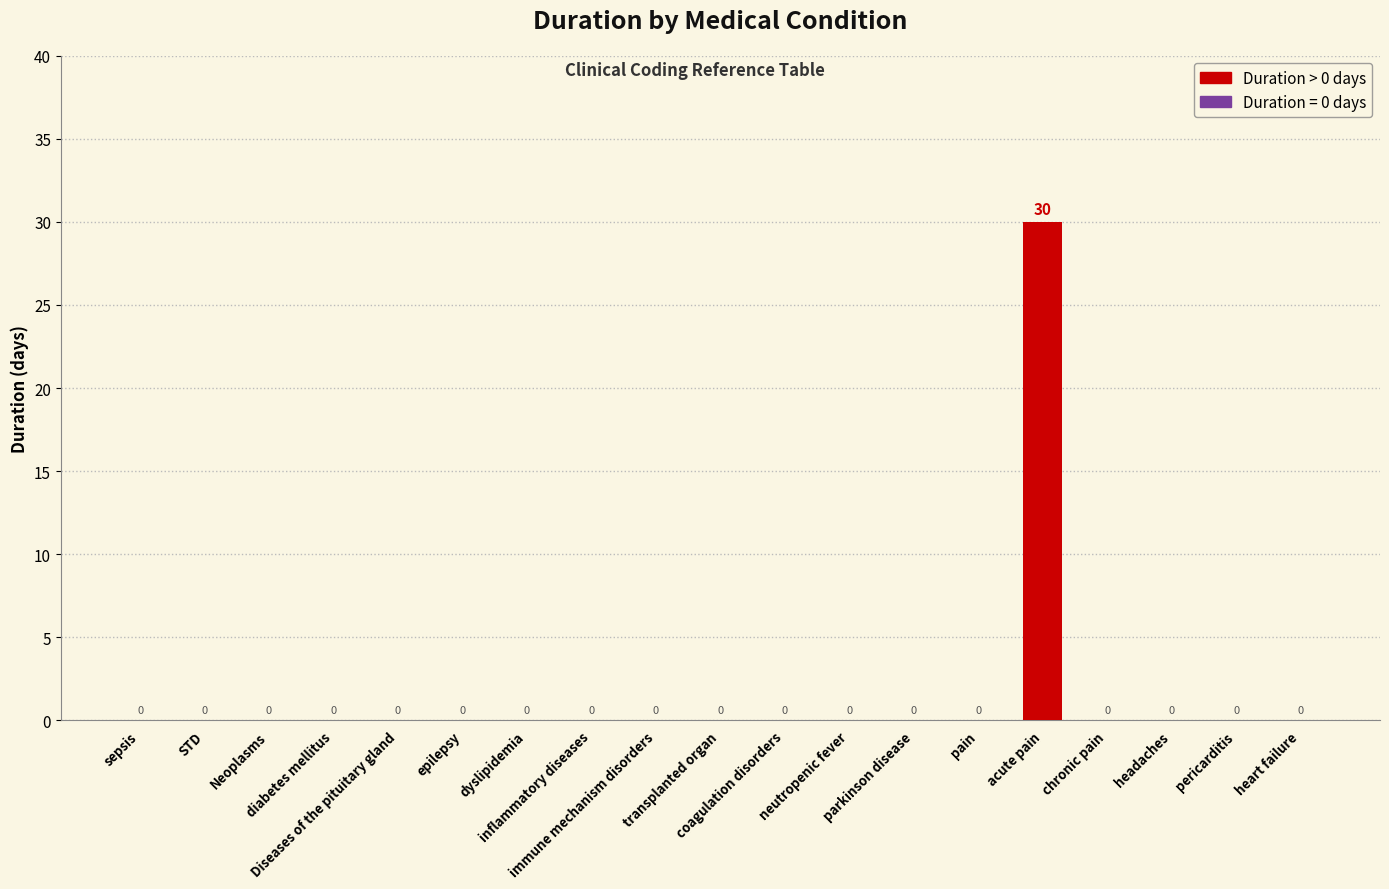

What is the greatest value displayed?

30